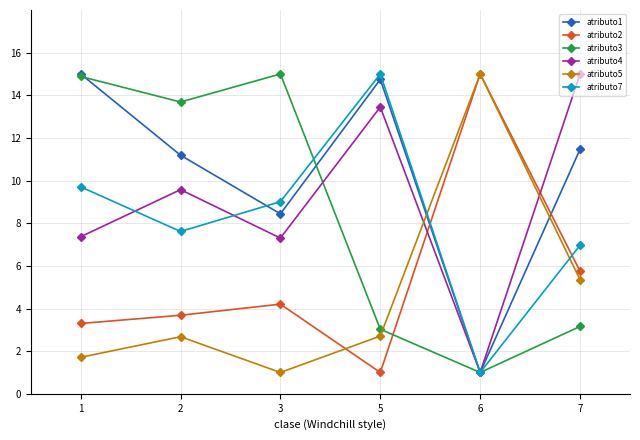

What is the spread (max minus min) of values at 7?

11.8